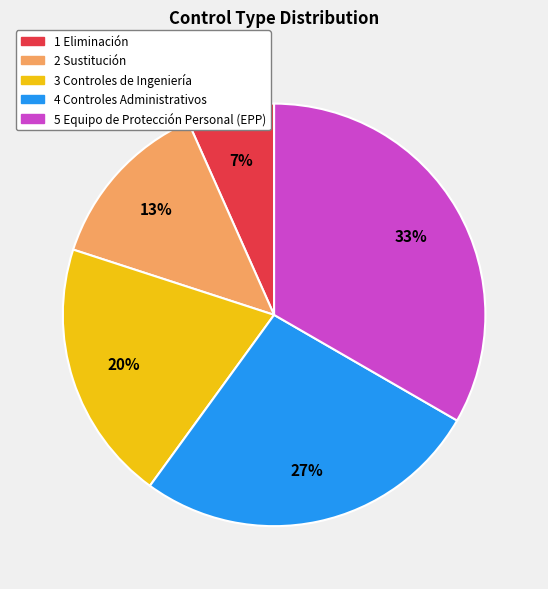

How many segments does this pie chart have?

5